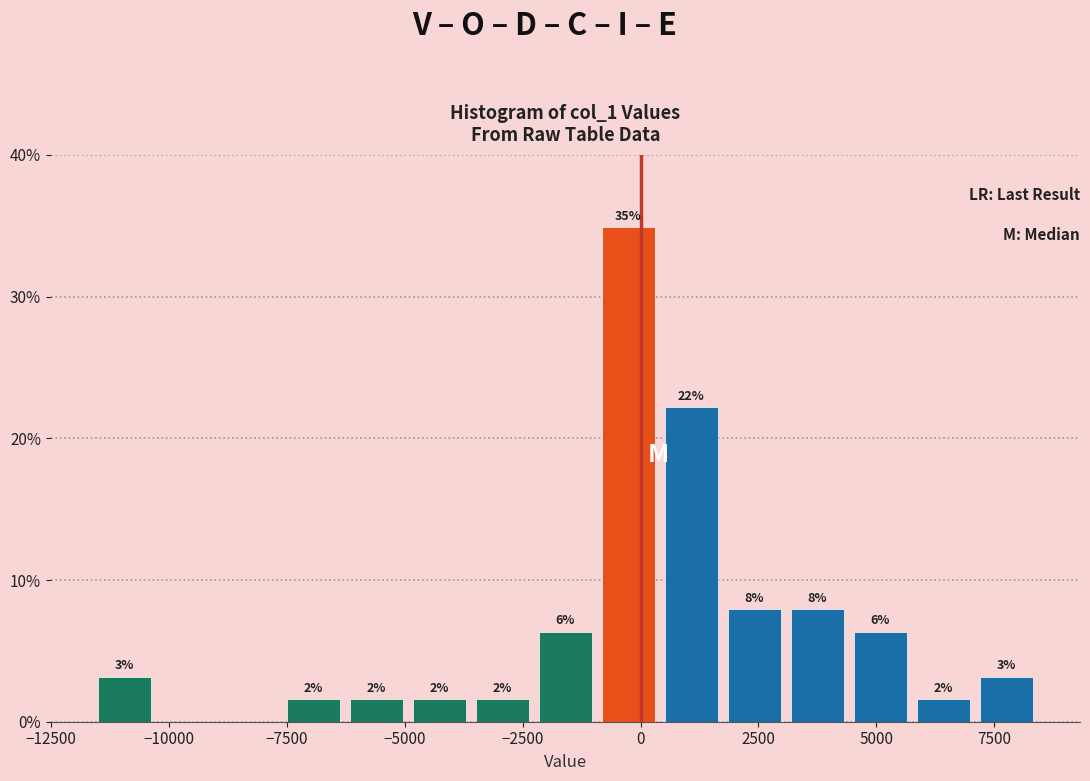

Around what value on the x-axis is the tallest bar? Give the approximate position of its centre, as read against the axis.

-500